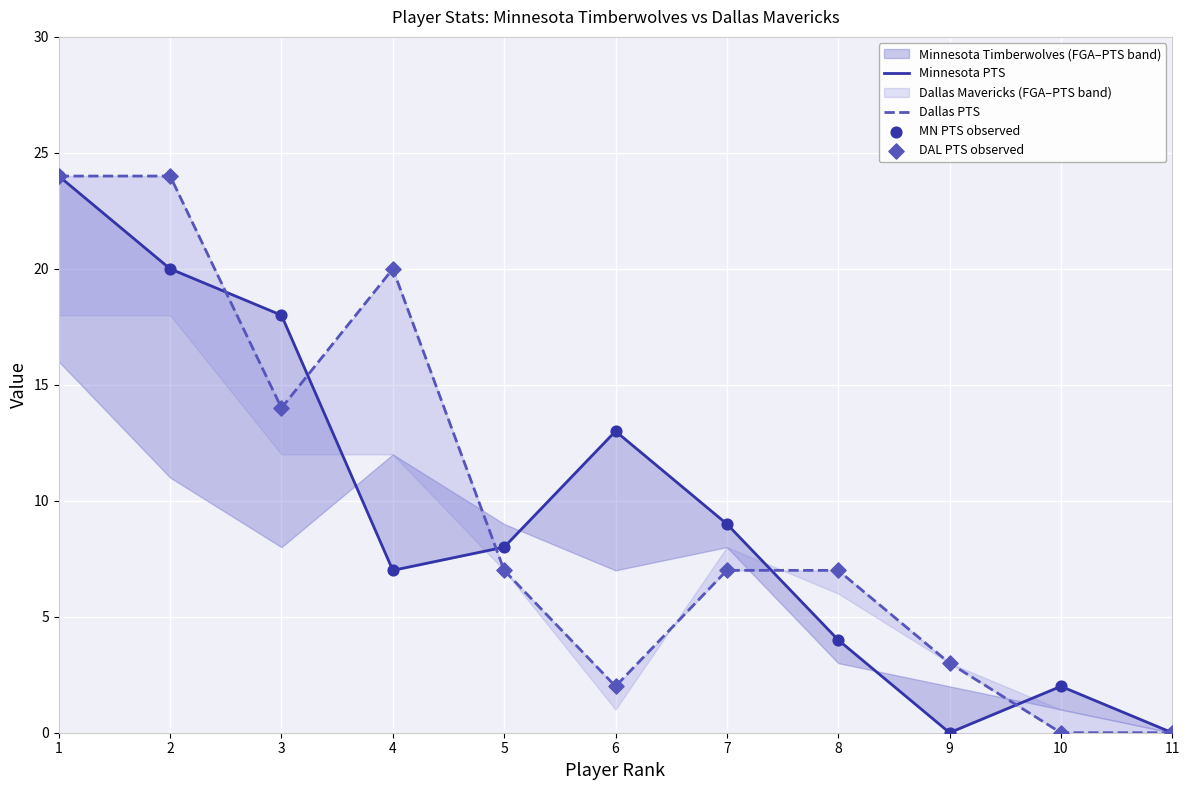

At how many categories does at least one series exceed 7?

7